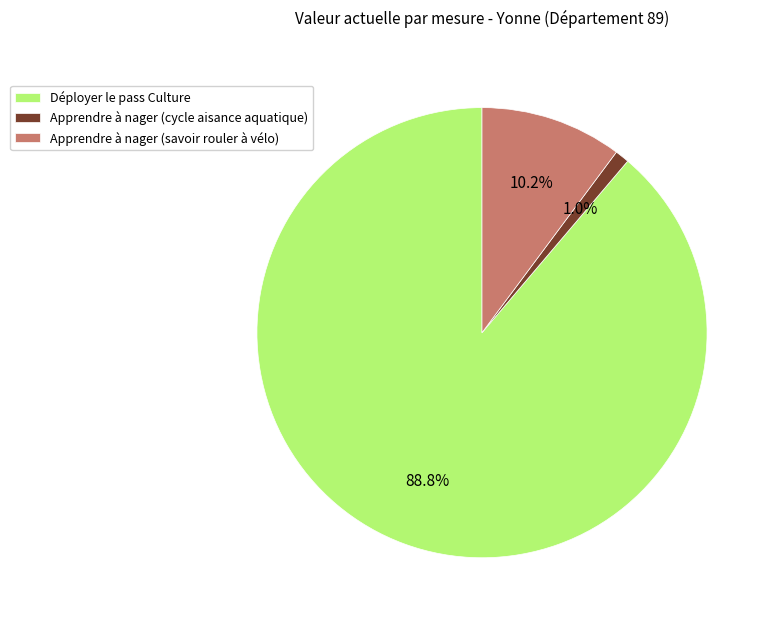

How much of the chart is everything except Apprendre à nager (savoir rouler à vélo)?

89.8%